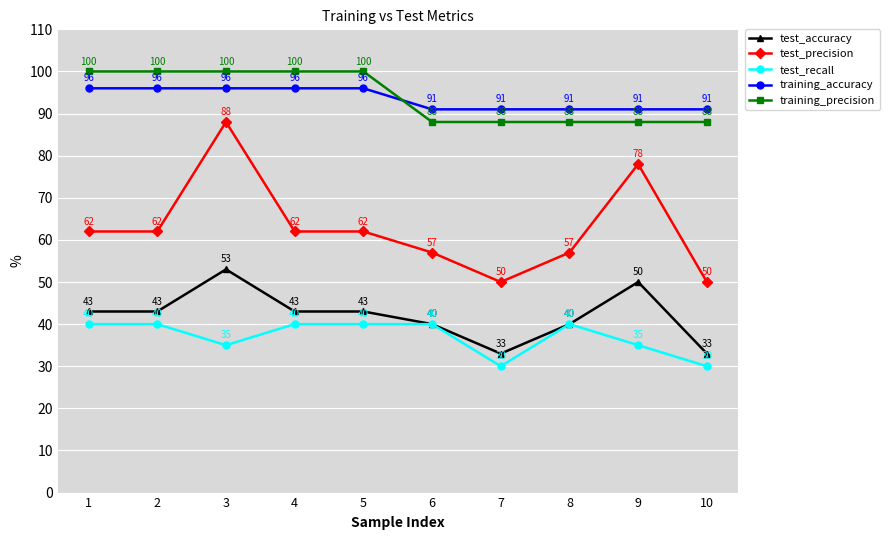

Where is the first local maximum for test_accuracy?

3